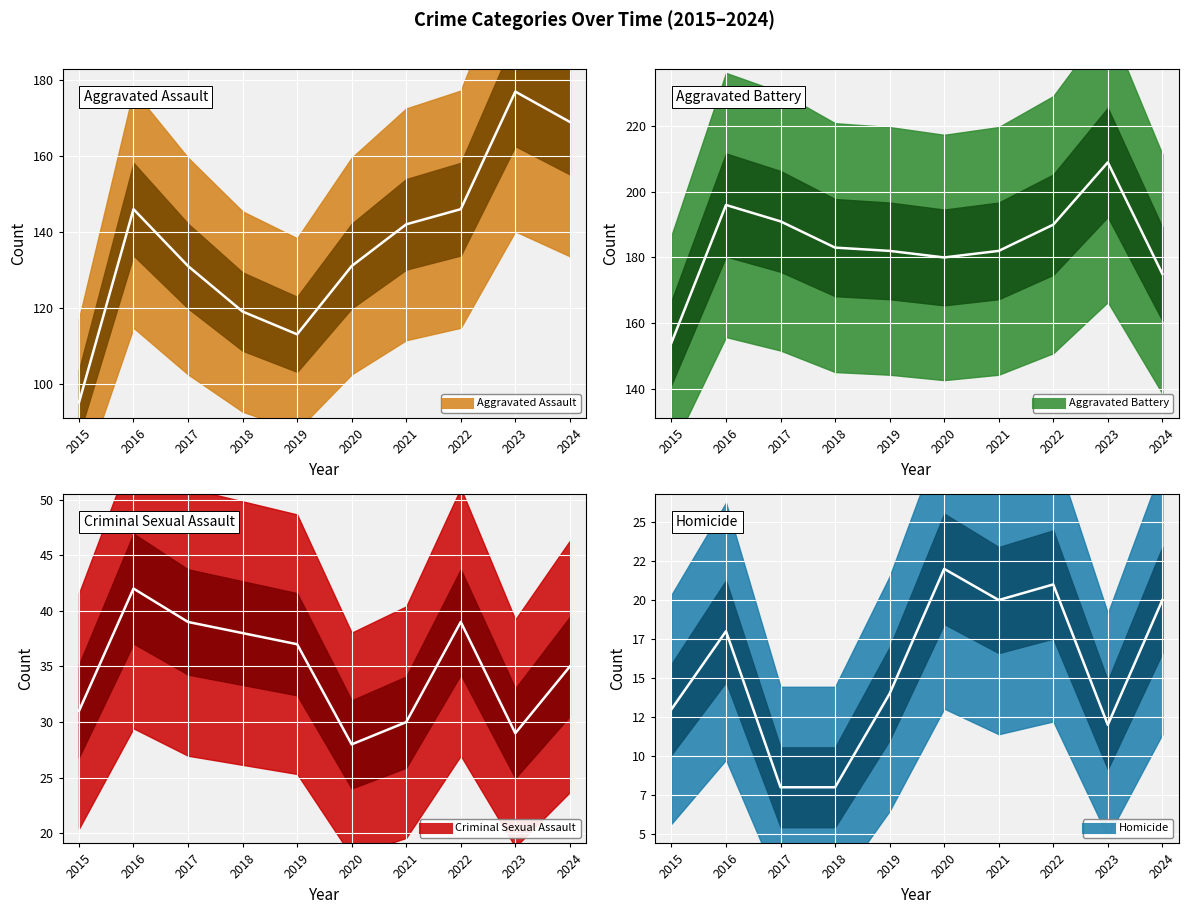

At which category is the sum across all series the highest?

2023